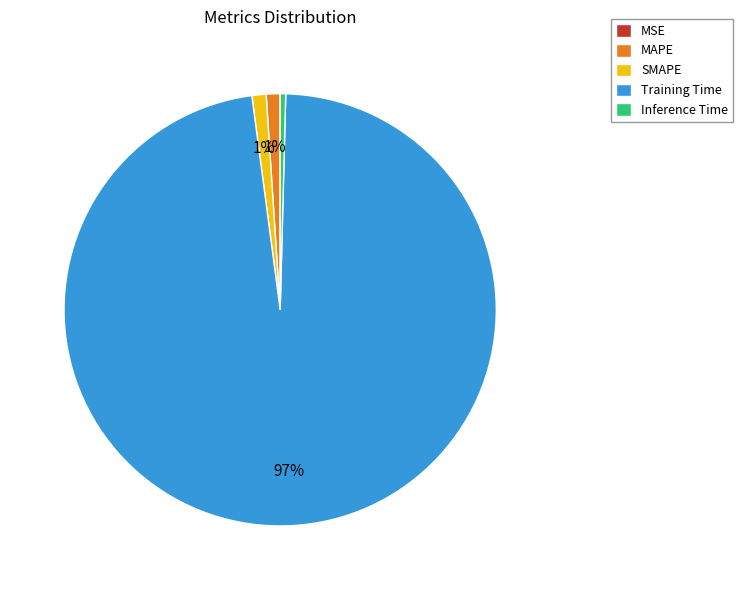

To the nearest percent, what is the average slice percentage?

20%